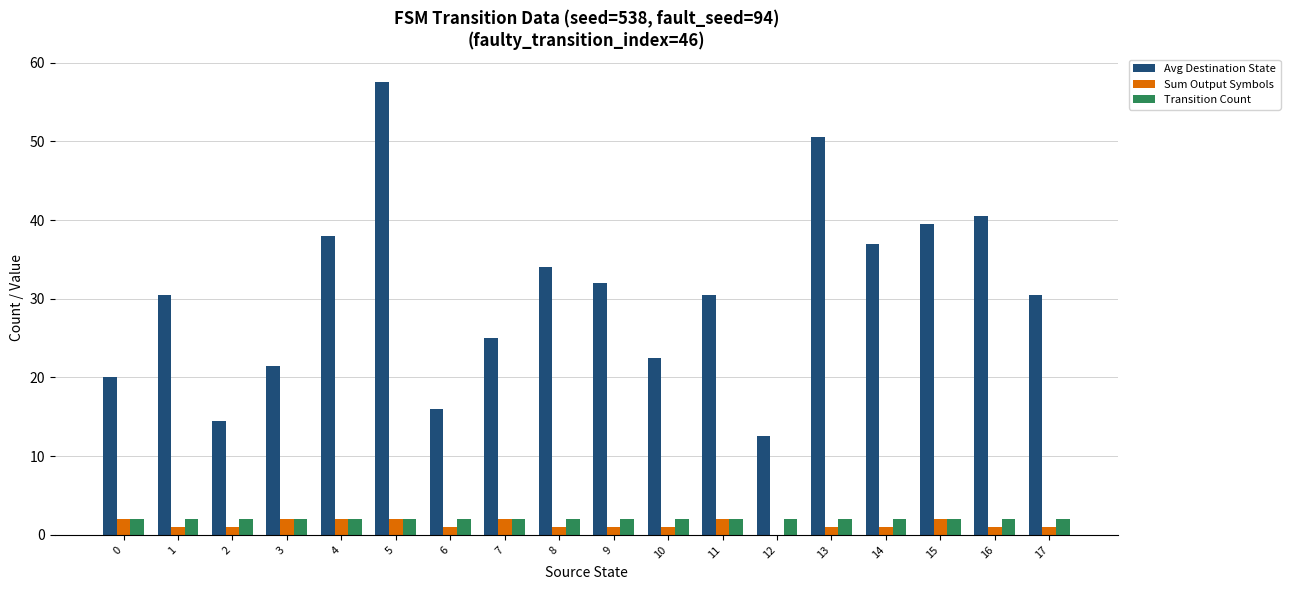

At which category is the sum across all series the highest?

5